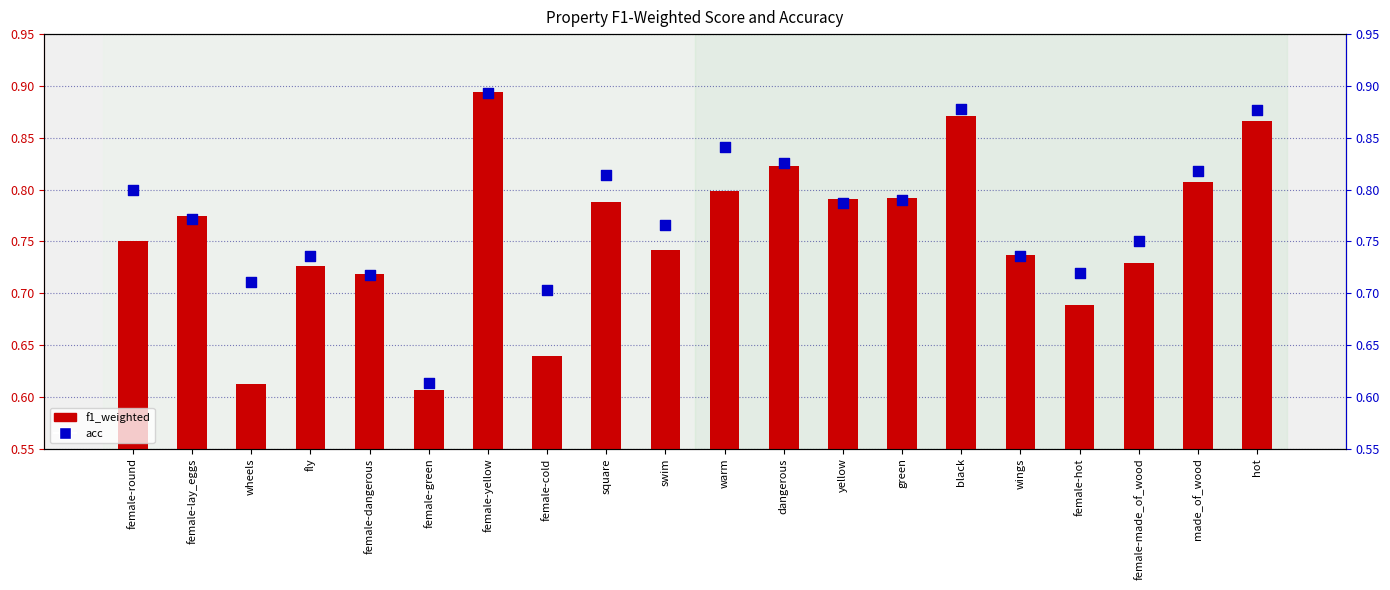

What are all the series names shown in the legend?

f1_weighted, acc